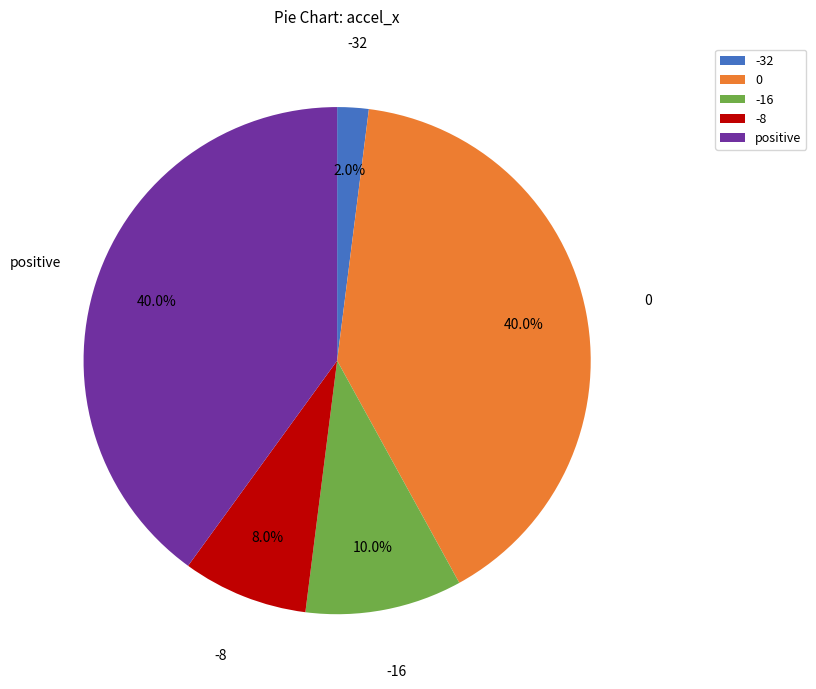

Combined, what portion of the pie is 0 and -8?

48.0%